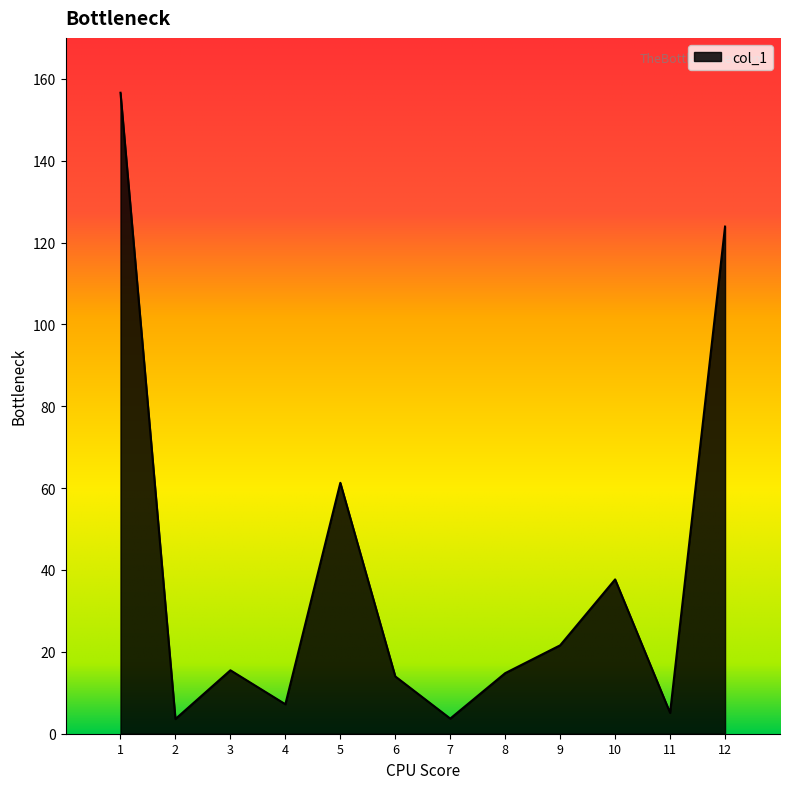

How many interior local peaks (higher than both neighbors) does the data have?

3